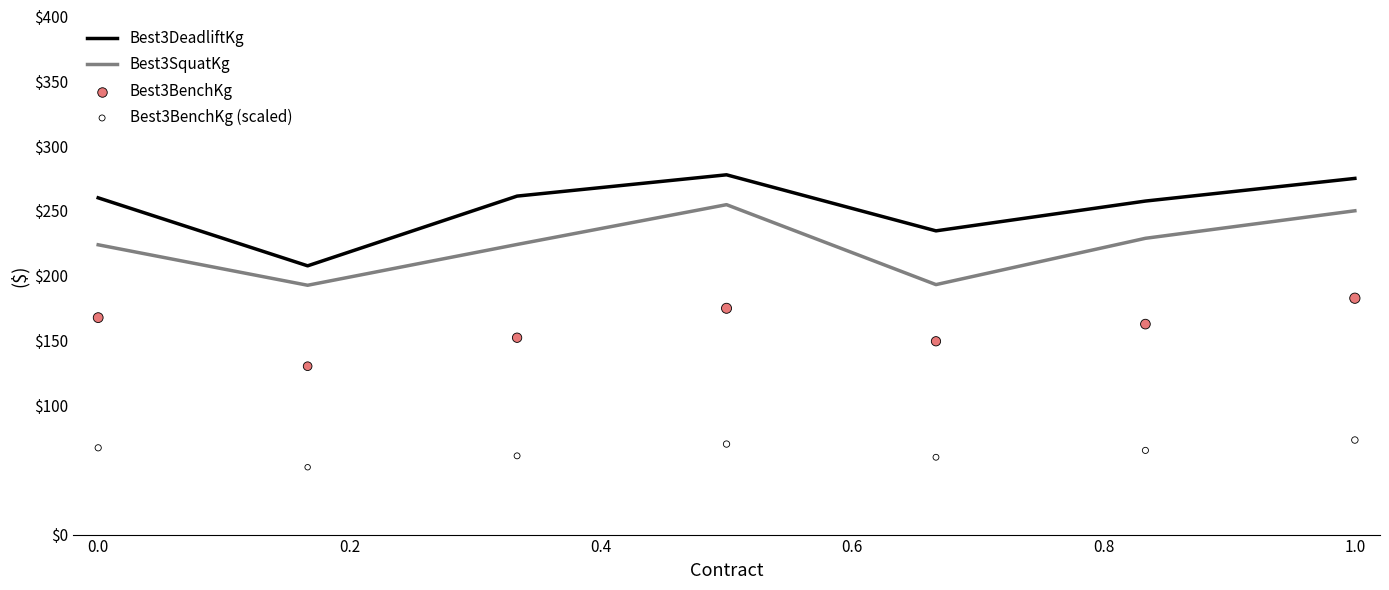

True or false: Best3SquatKg has a value of 95.2 at 0.0.

False